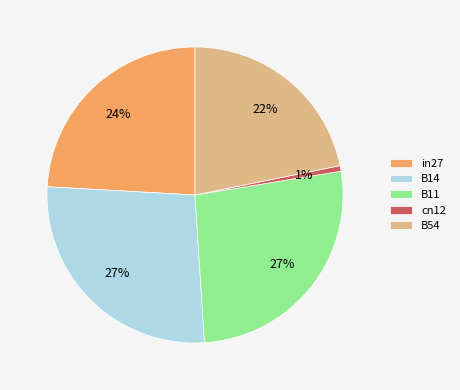

Does in27 represent more than half of the total?

No